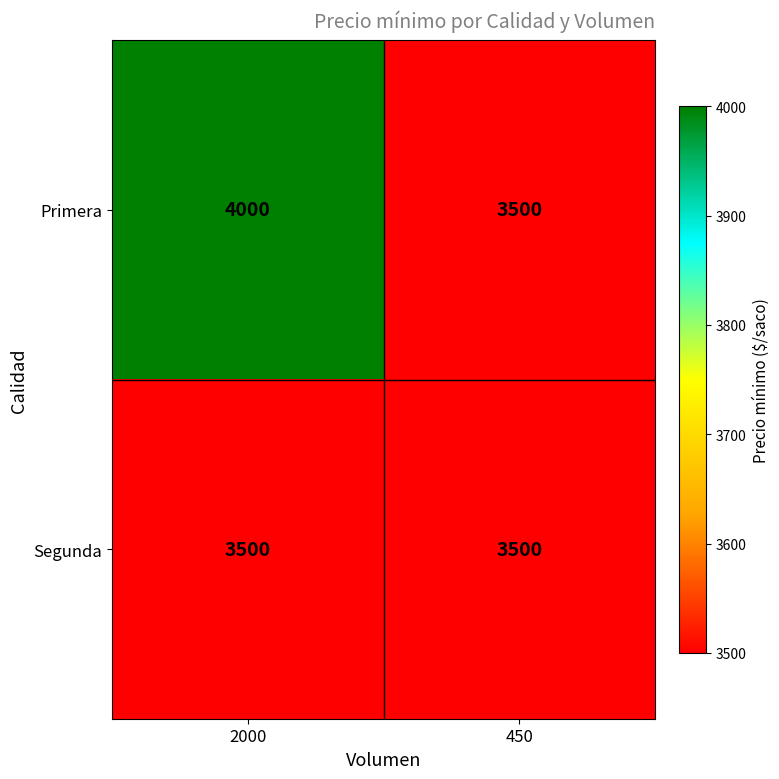

What value does the Primera series have at 450?

3500